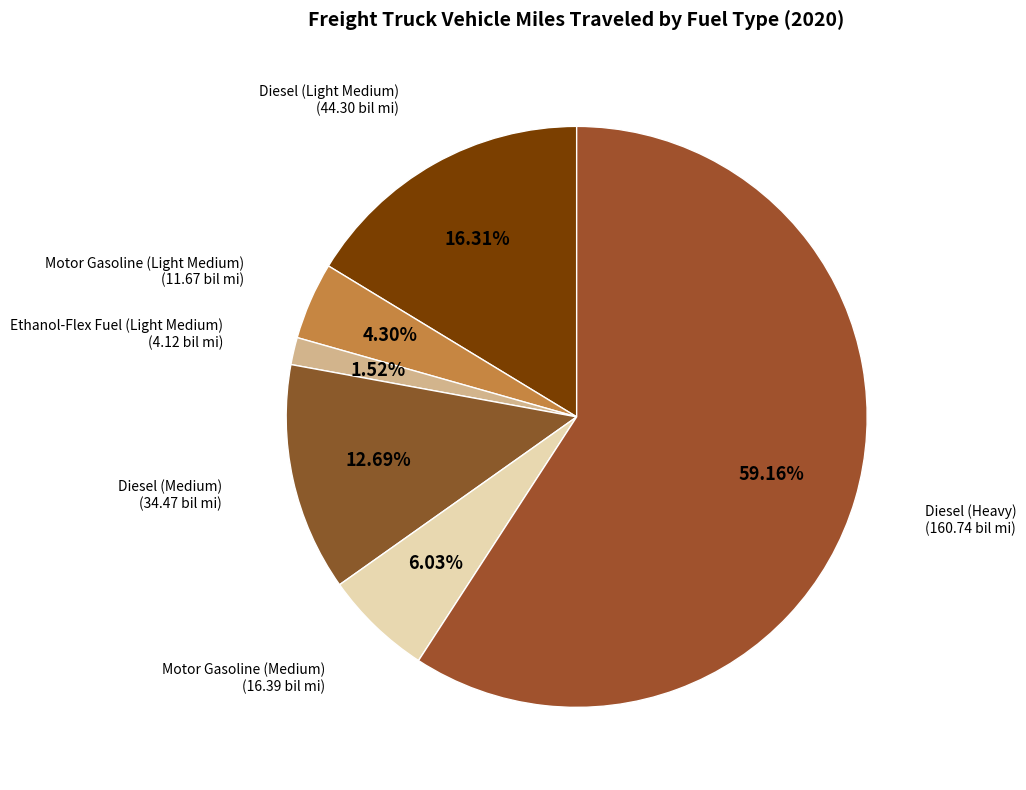

Count the number of slices in the pie.

6